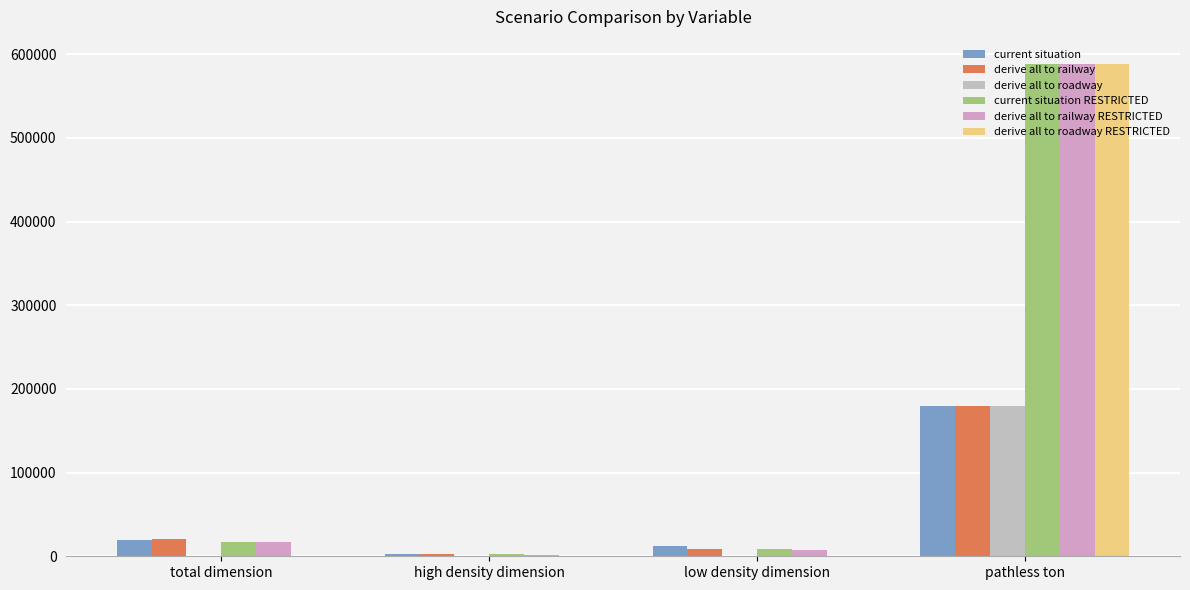

At which label is derive all to railway closest to 91236?

total dimension